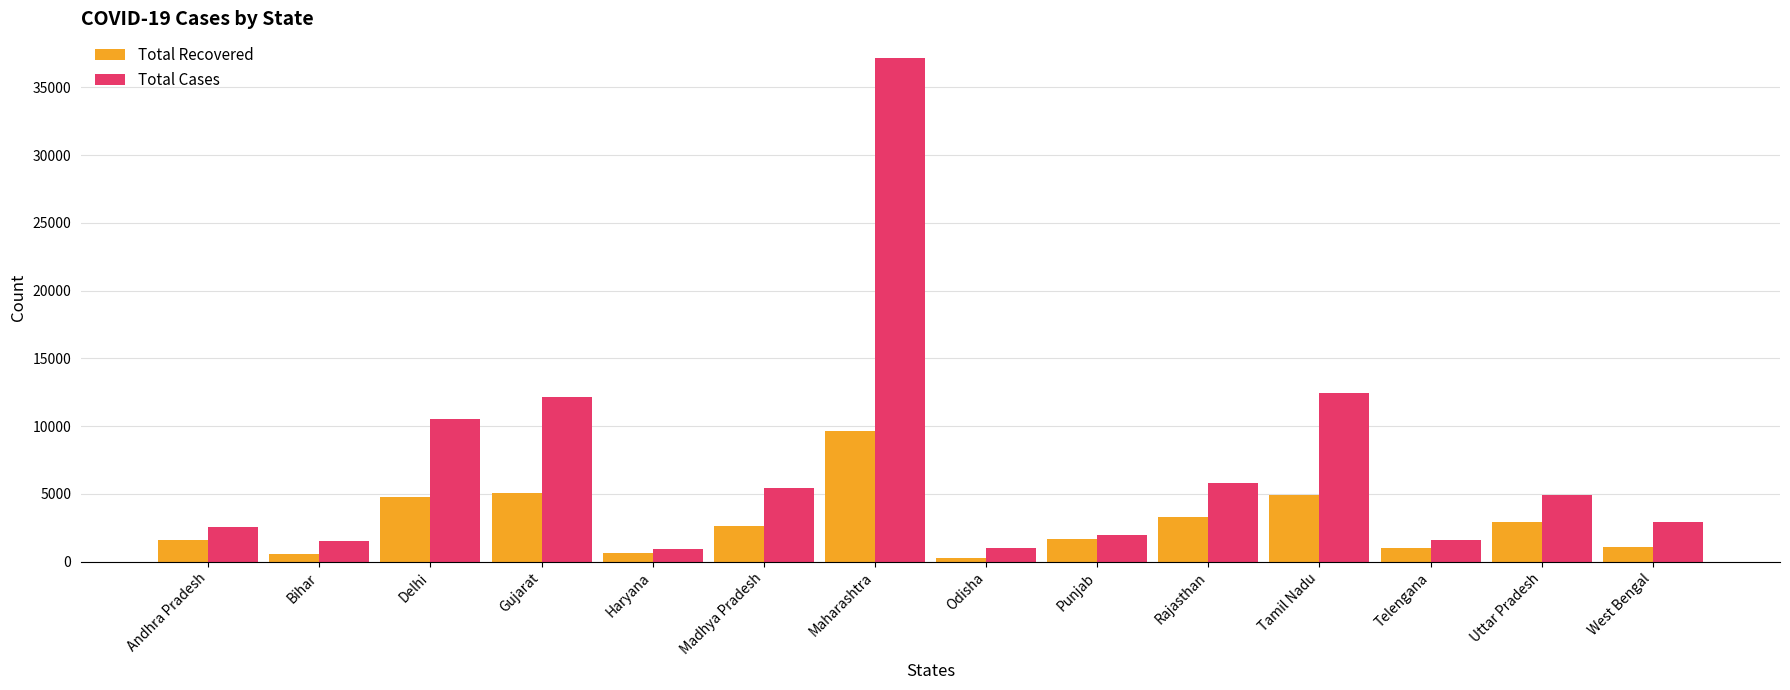

What is the label of the 7th bar from the right?

Odisha